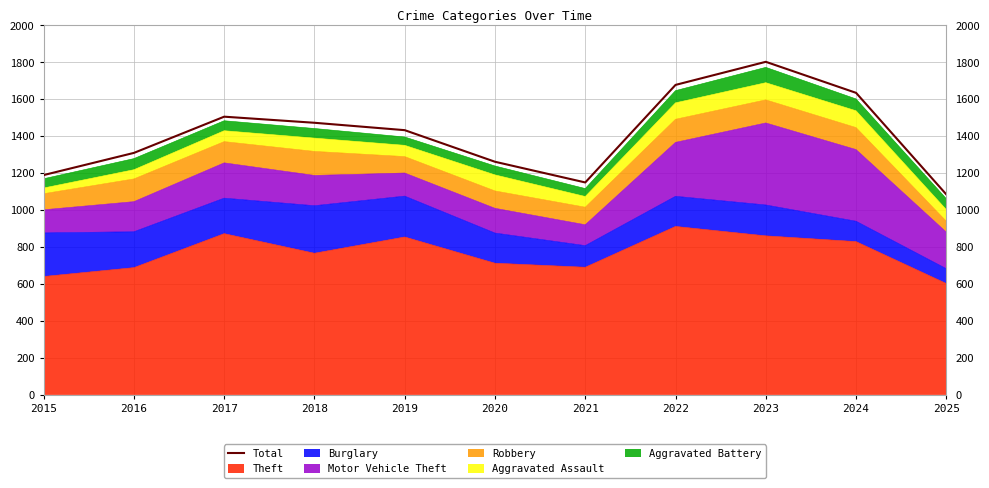

What is the ratio of the value at 2021 to the value at 2025?

1.1